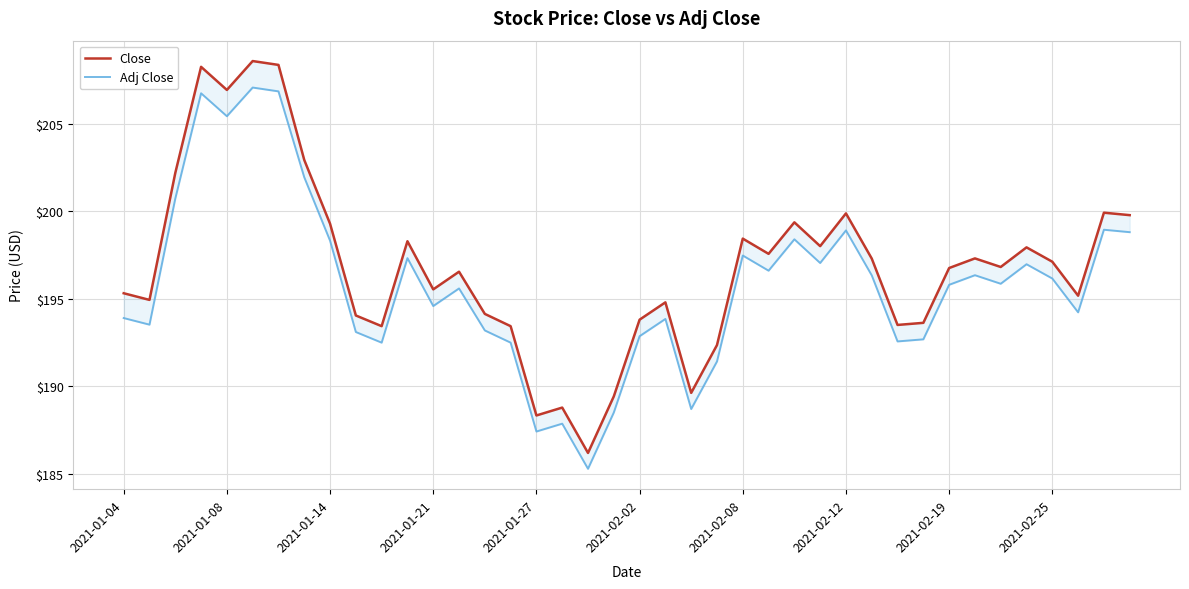

What is the value of the Adj Close point at the 38th from the left?

194.2